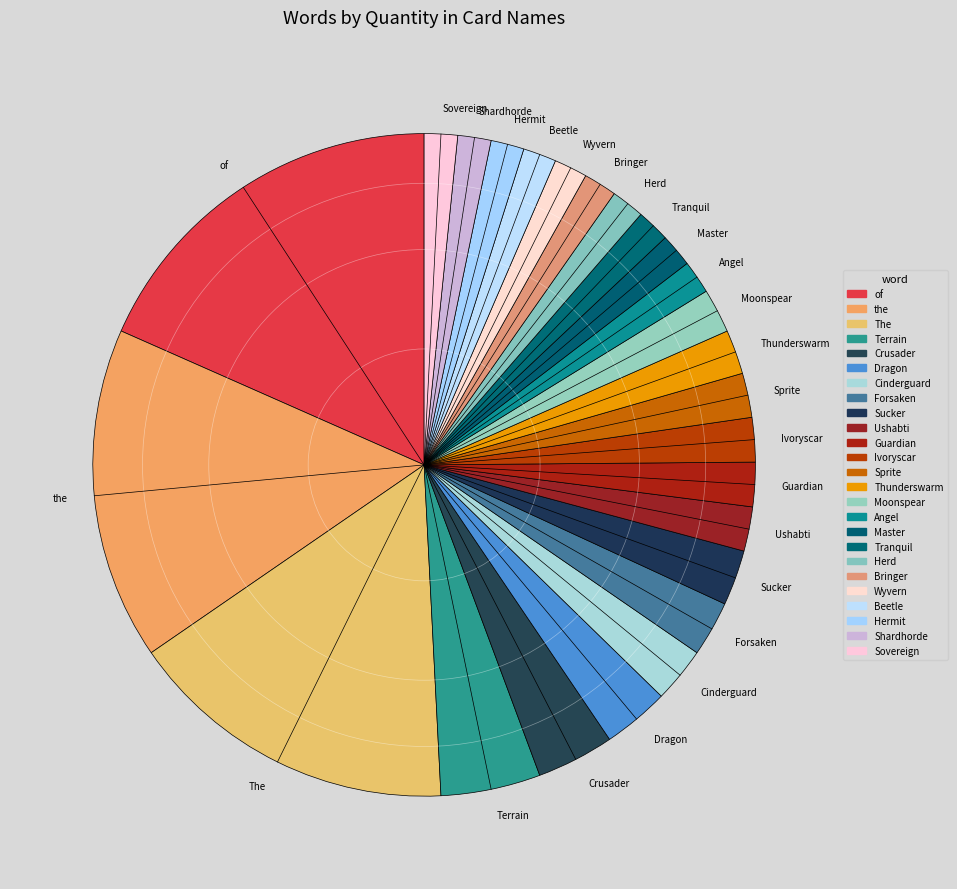

Is Hermit the majority of the pie?

No